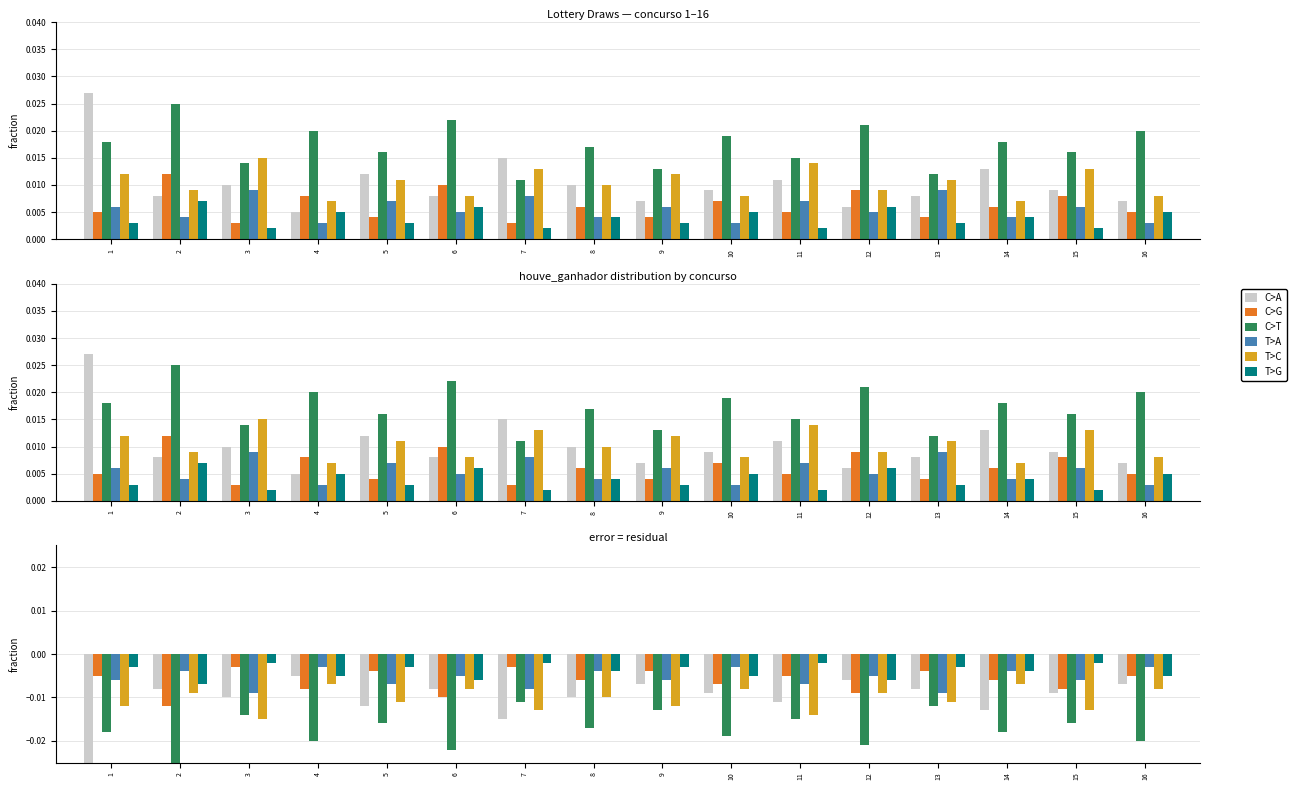

What are all the series names shown in the legend?

C>A, C>G, C>T, T>A, T>C, T>G